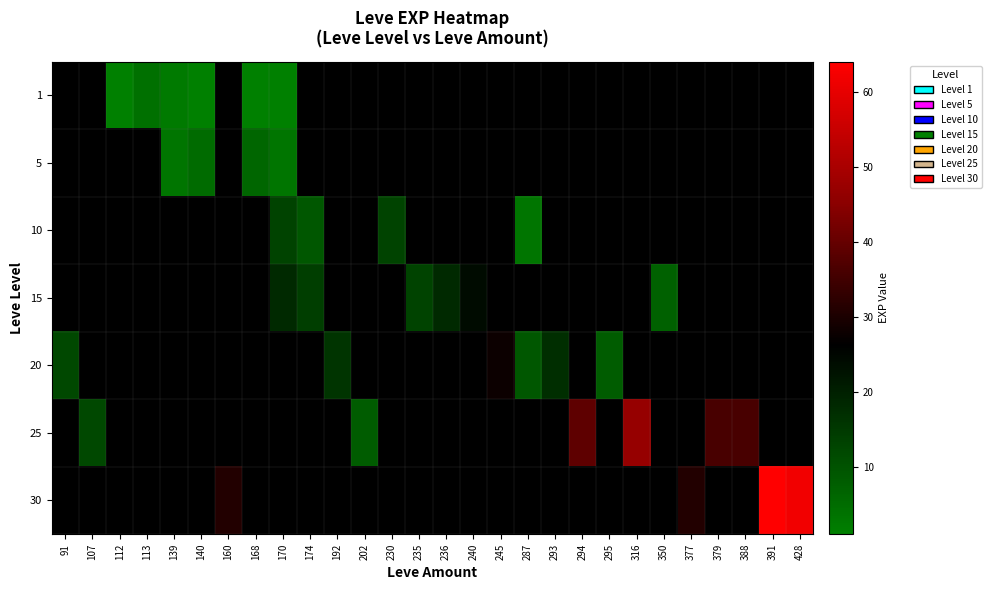

Count the number of categories in the chart.

28